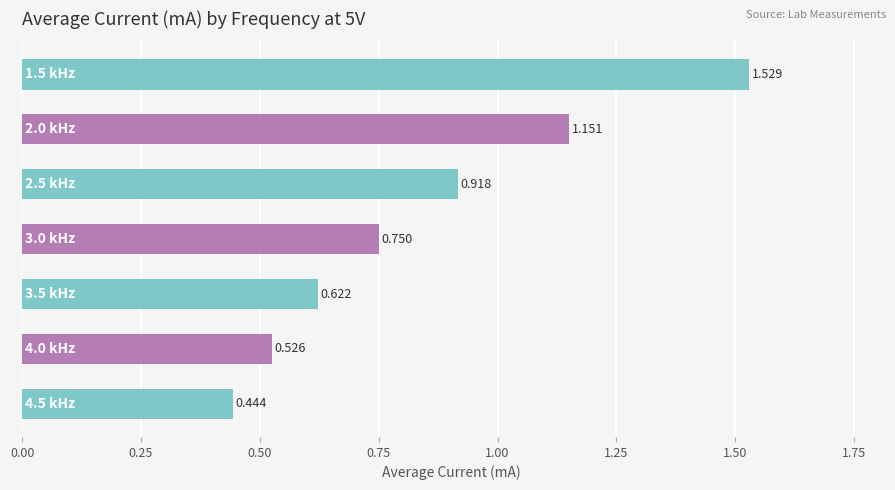

Does the chart contain any negative values?

No